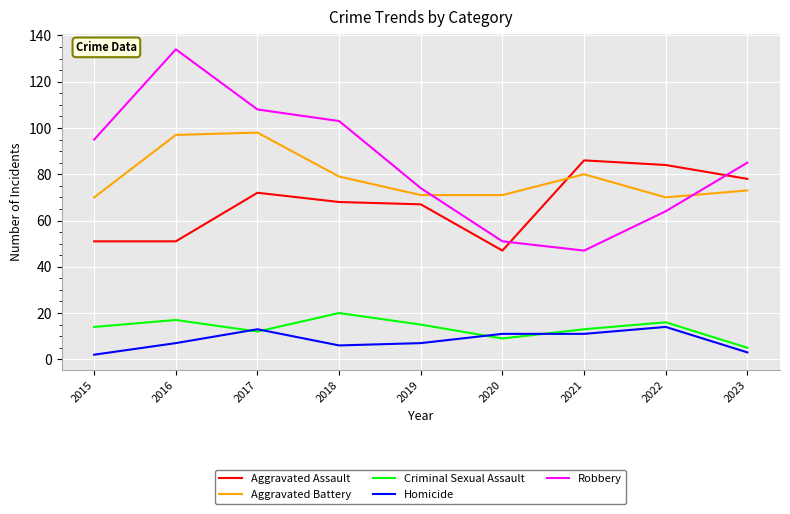

True or false: Aggravated Assault and Homicide intersect in this chart.

False